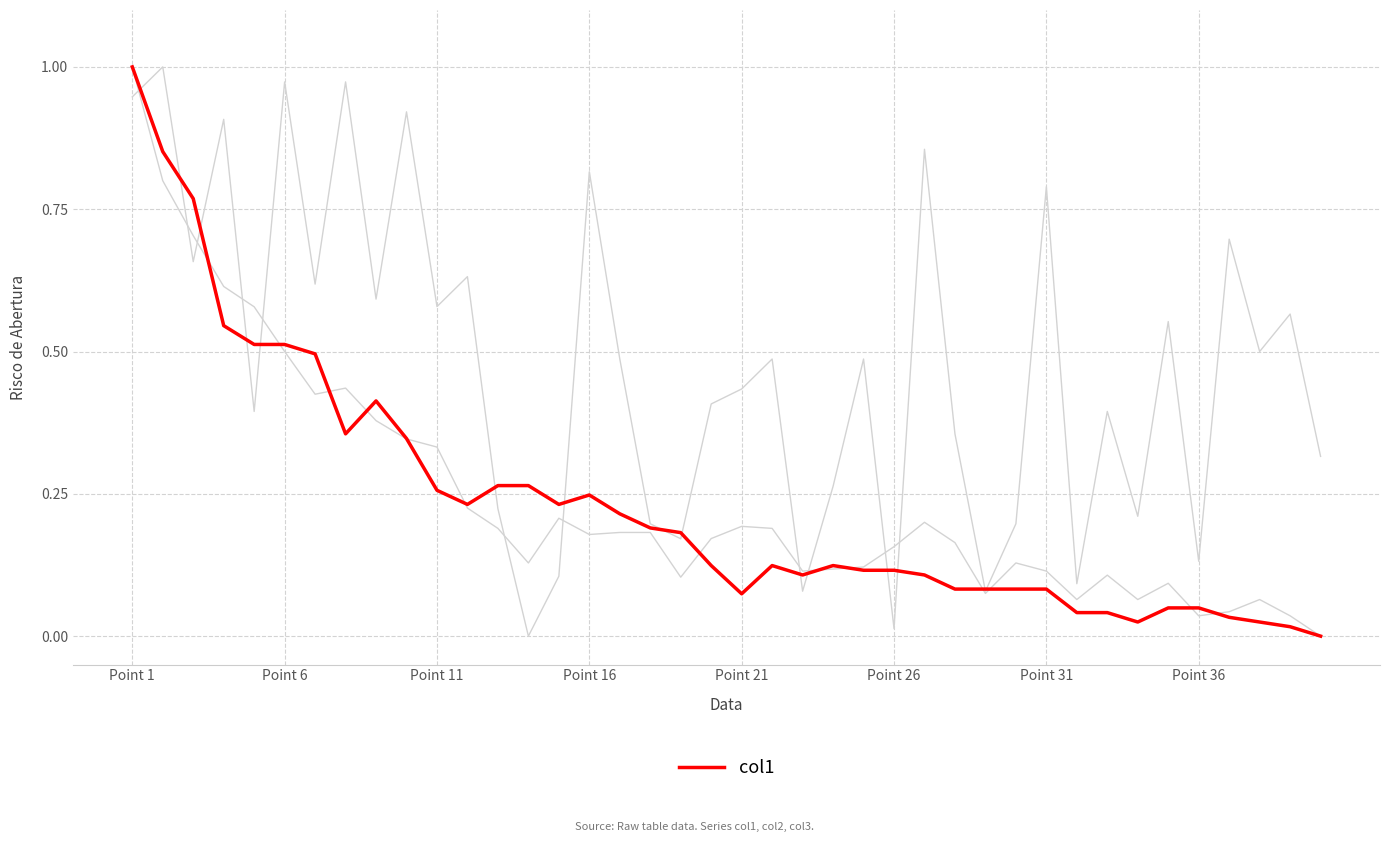

Does the chart display data point markers on the line(s)?

No